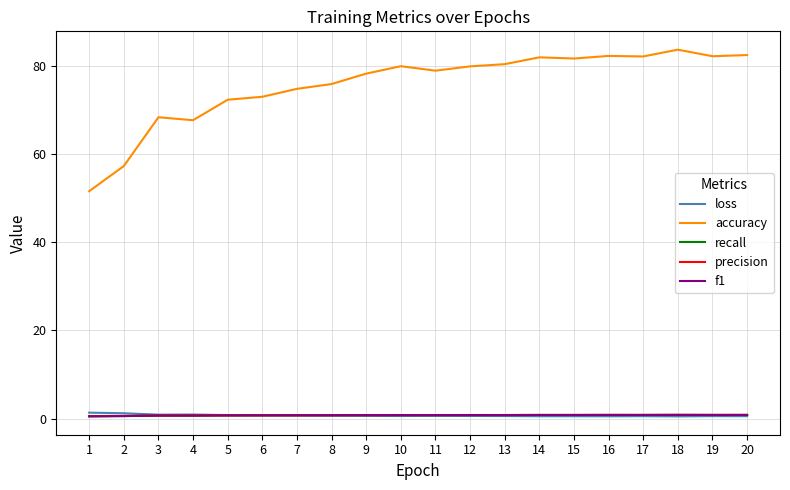

What are all the series names shown in the legend?

loss, accuracy, recall, precision, f1